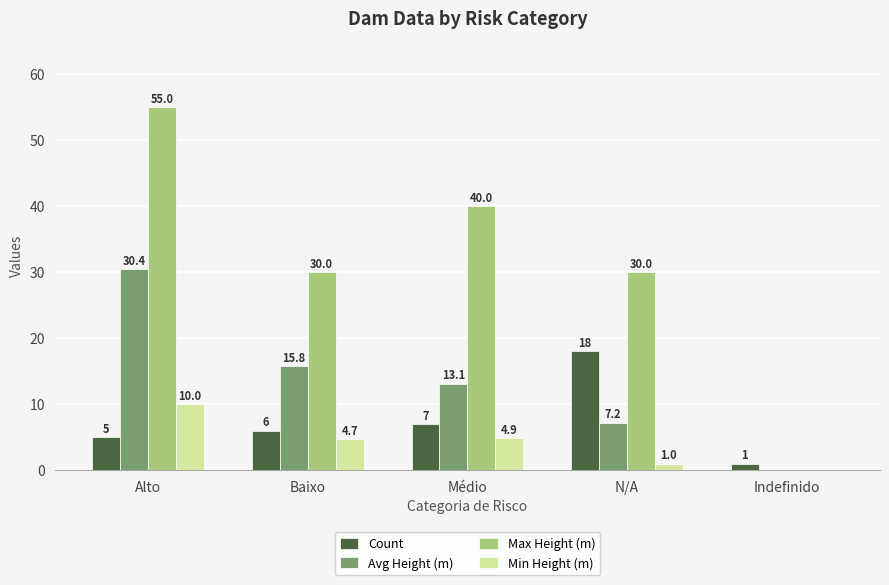

What is the maximum value shown in the chart?

55.0